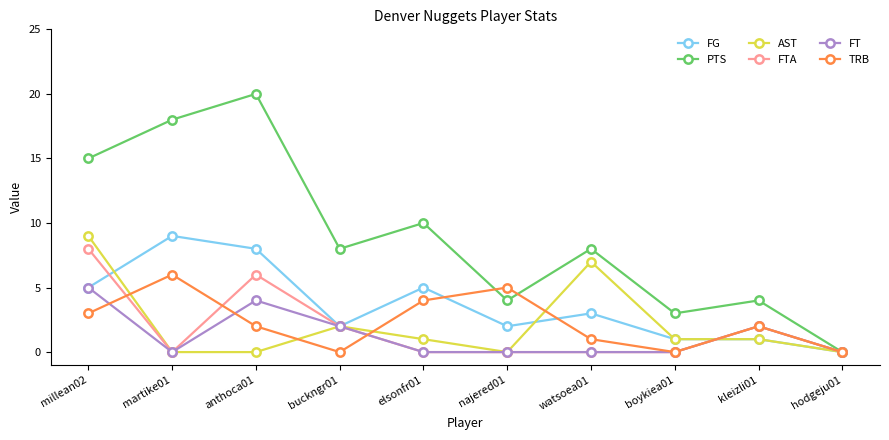

What is the label of the 7th point from the right?

buckngr01